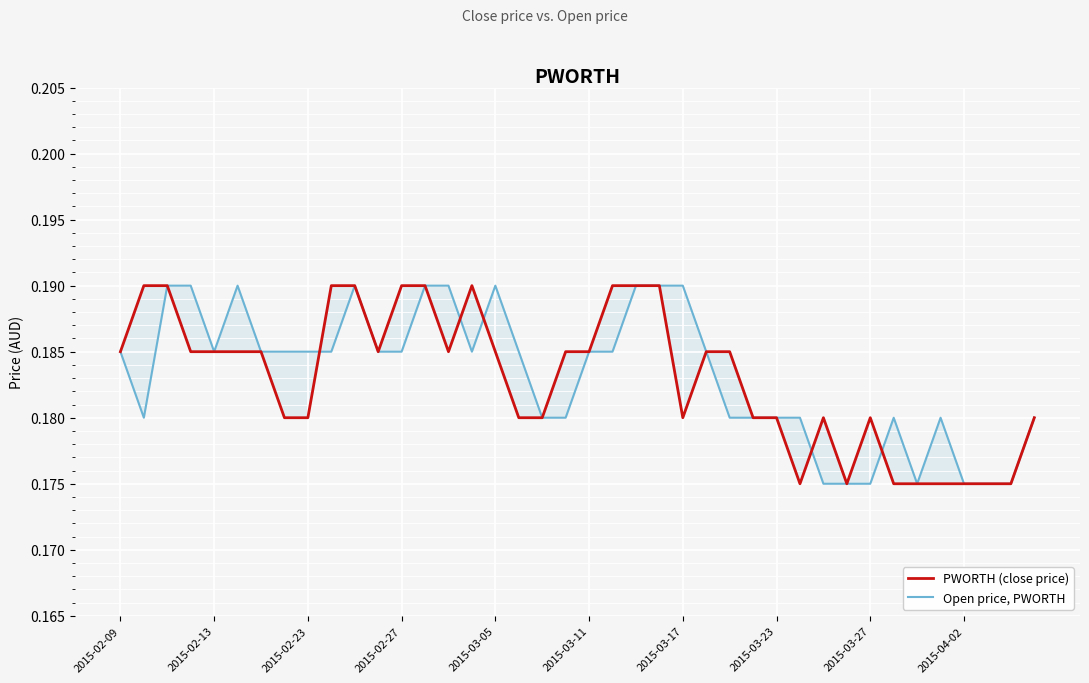

True or false: PWORTH (close price) has more than 1 interior local peaks.

True